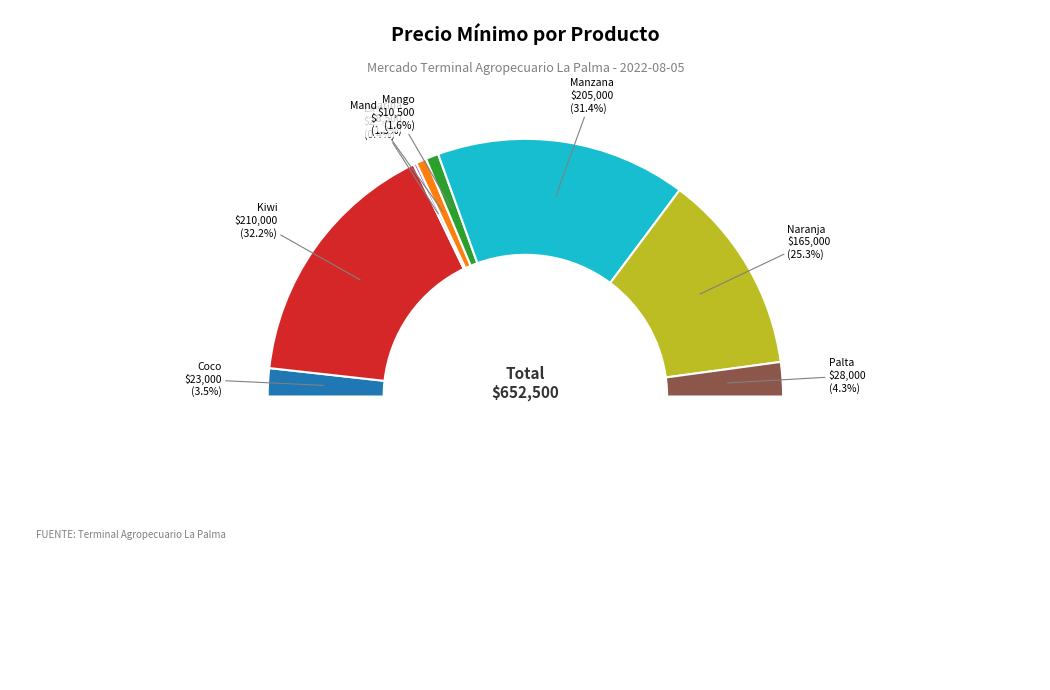

Rank the categories by value from highest to lowest.

Kiwi, Manzana, Naranja, Palta, Coco, Mango, Mandarina, Limón